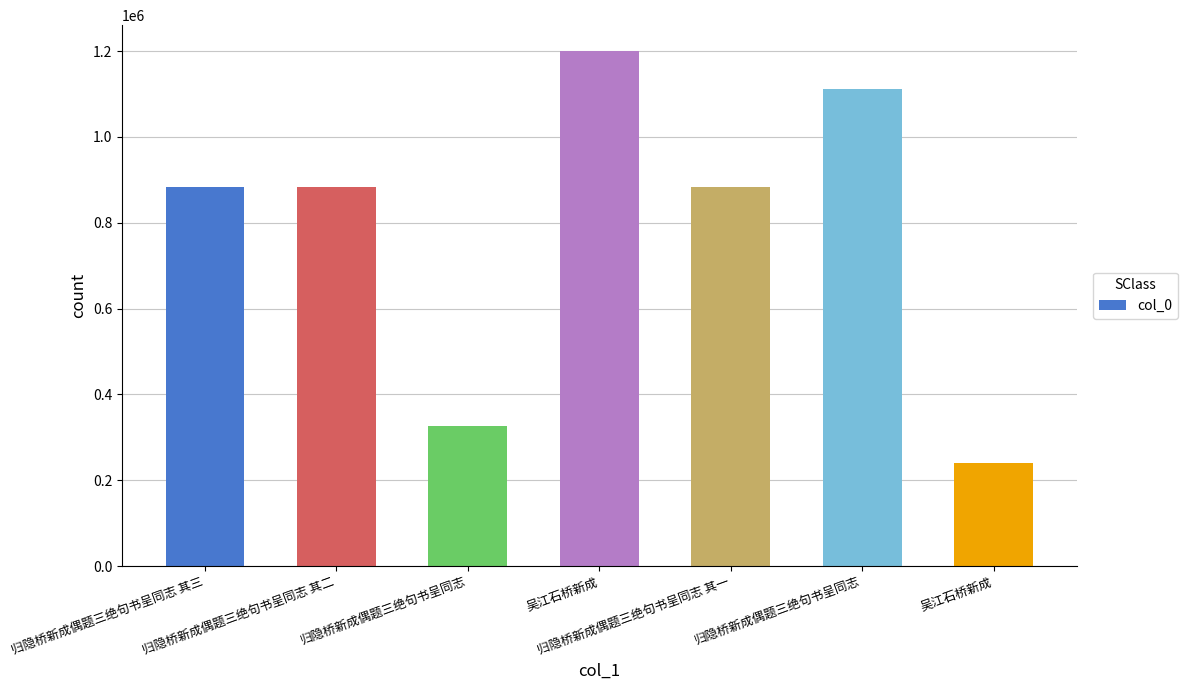

What is the sum of all values?

5527628